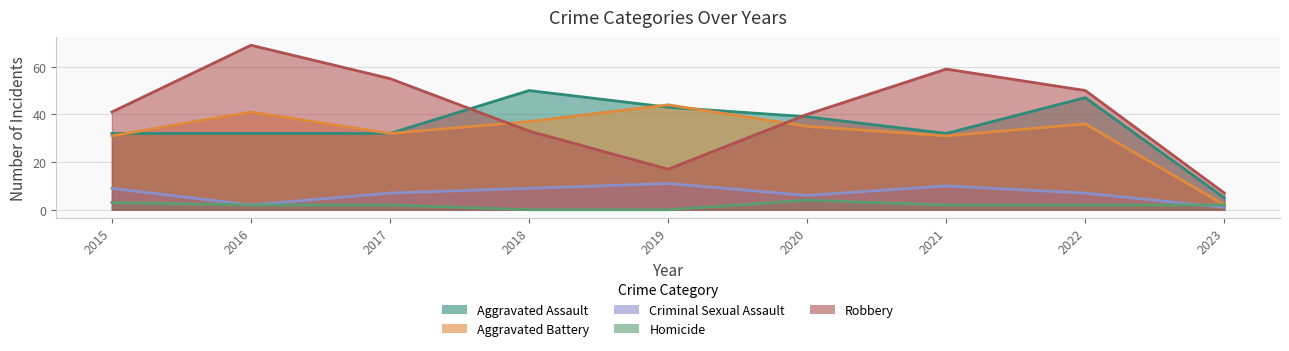

Reading right to left, what are all the values shown in this chart?

Aggravated Assault: 2023=5	2022=47	2021=32	2020=39	2019=43	2018=50	2017=32	2016=32	2015=32
Aggravated Battery: 2023=2	2022=36	2021=31	2020=35	2019=44	2018=37	2017=32	2016=41	2015=31
Criminal Sexual Assault: 2023=1	2022=7	2021=10	2020=6	2019=11	2018=9	2017=7	2016=2	2015=9
Homicide: 2023=2	2022=2	2021=2	2020=4	2019=0	2018=0	2017=2	2016=2	2015=3
Robbery: 2023=7	2022=50	2021=59	2020=40	2019=17	2018=33	2017=55	2016=69	2015=41